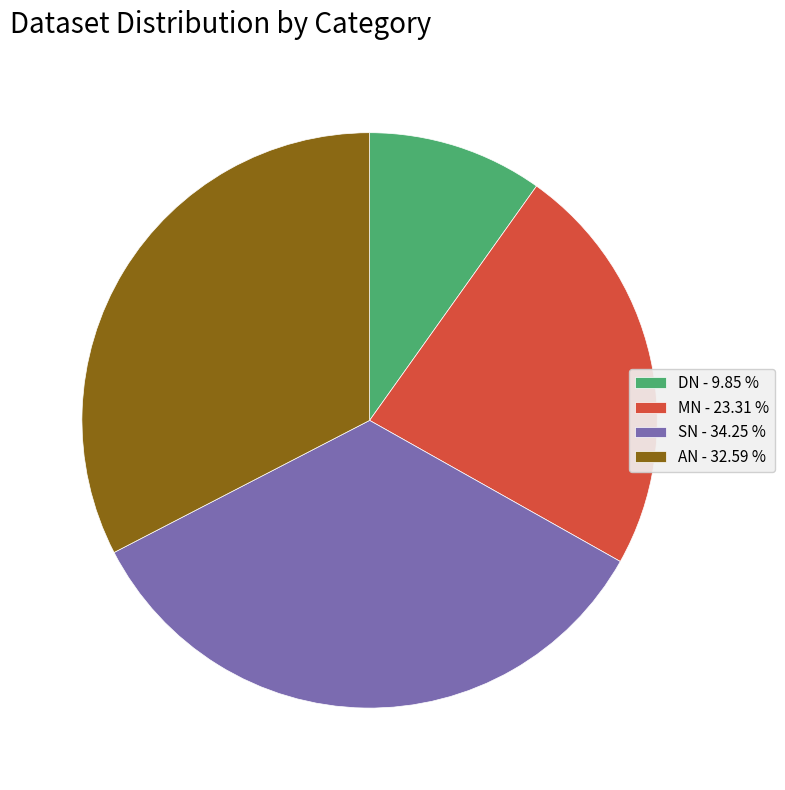

Does DN - 9.85 % represent more than half of the total?

No